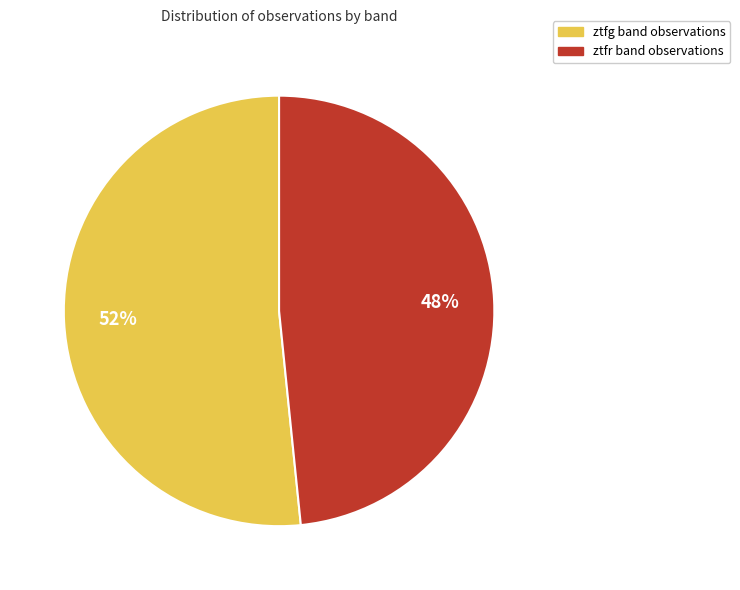

Approximately how many times larger is the value at ztfr compared to ztfg?

0.9